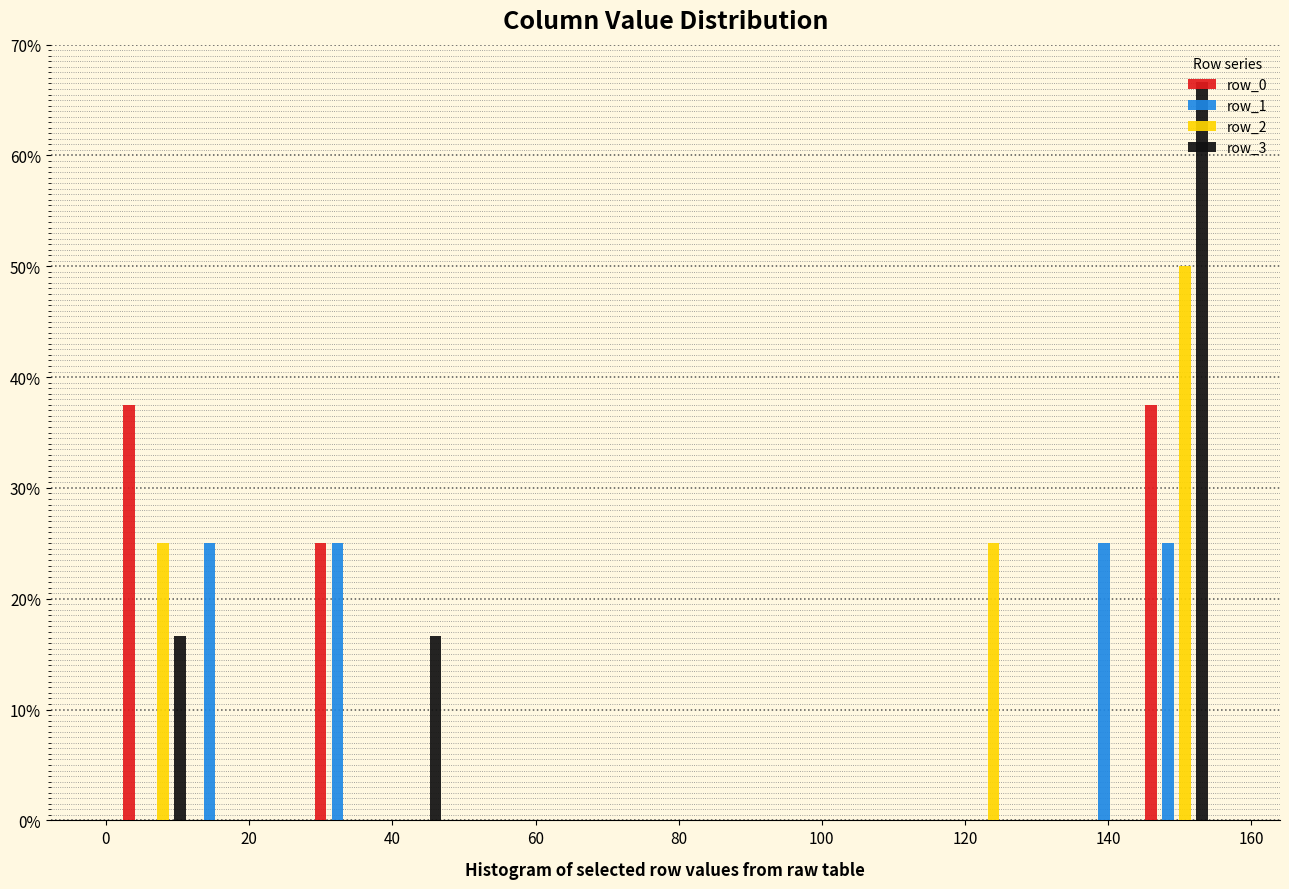

What is the height of the row_1 bar covering 136 to 146 on the x-axis? Neither the bar edges nor the heights are printed on the chart, so give them approximately, as read against the axes.

25